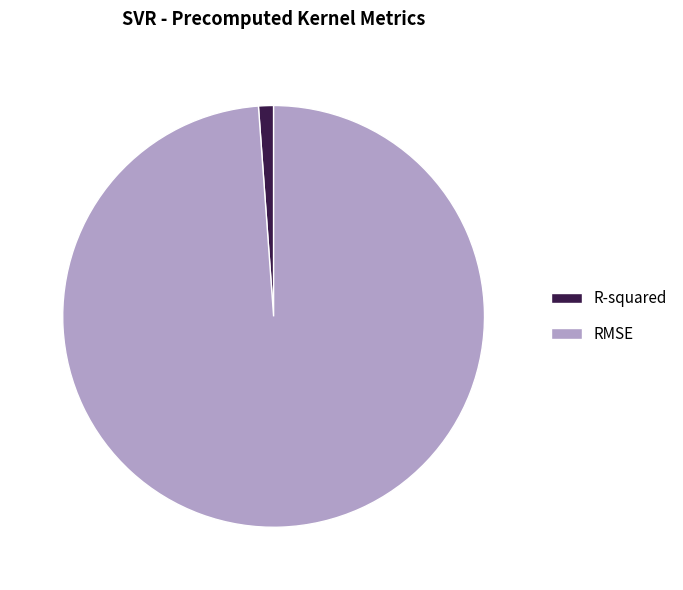

Between RMSE and R-squared, which is larger?

RMSE